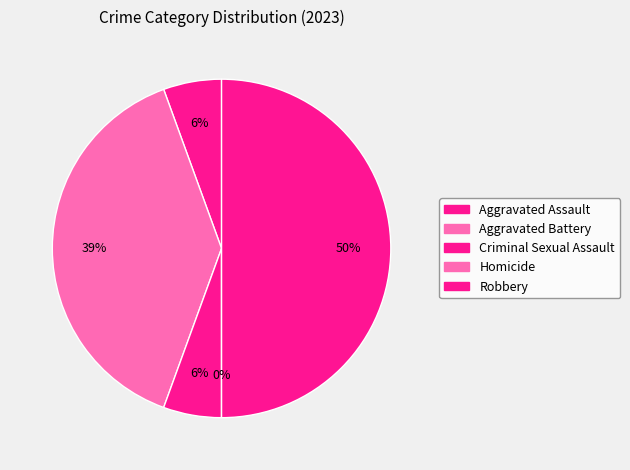

To the nearest percent, what portion does Criminal Sexual Assault represent?

6%